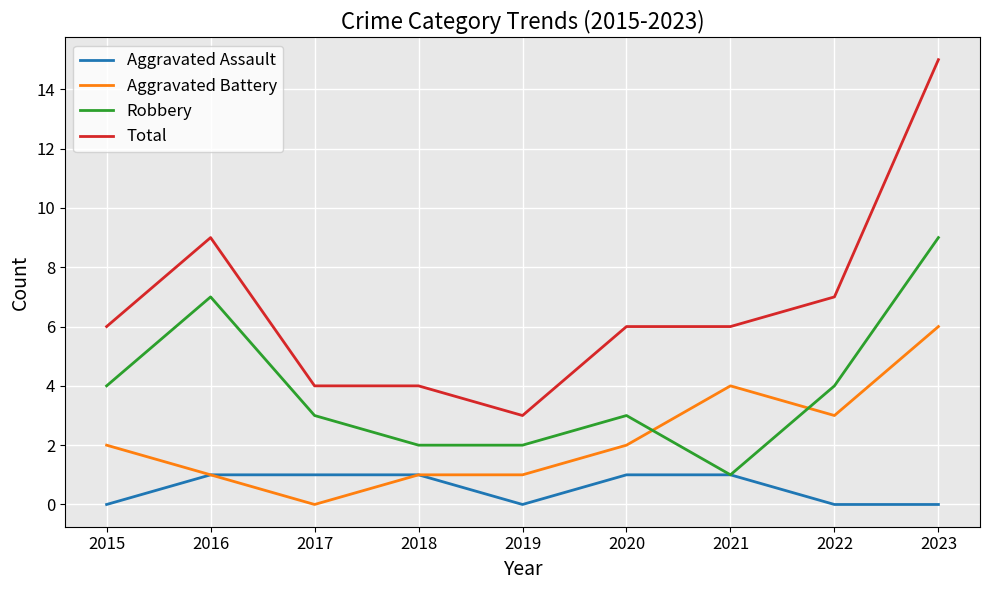

True or false: Robbery has more than 1 points higher than both neighbors.

True